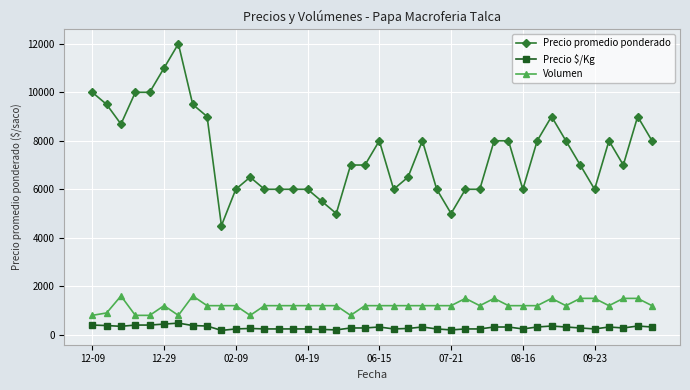

What is the value of the Precio promedio ponderado point at the 15th from the left?

6000